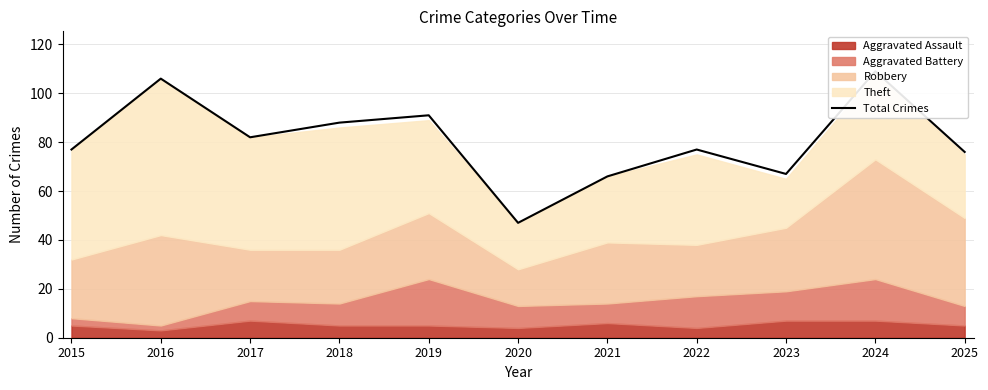

Which has a higher value, 2020 or 2015?

2015